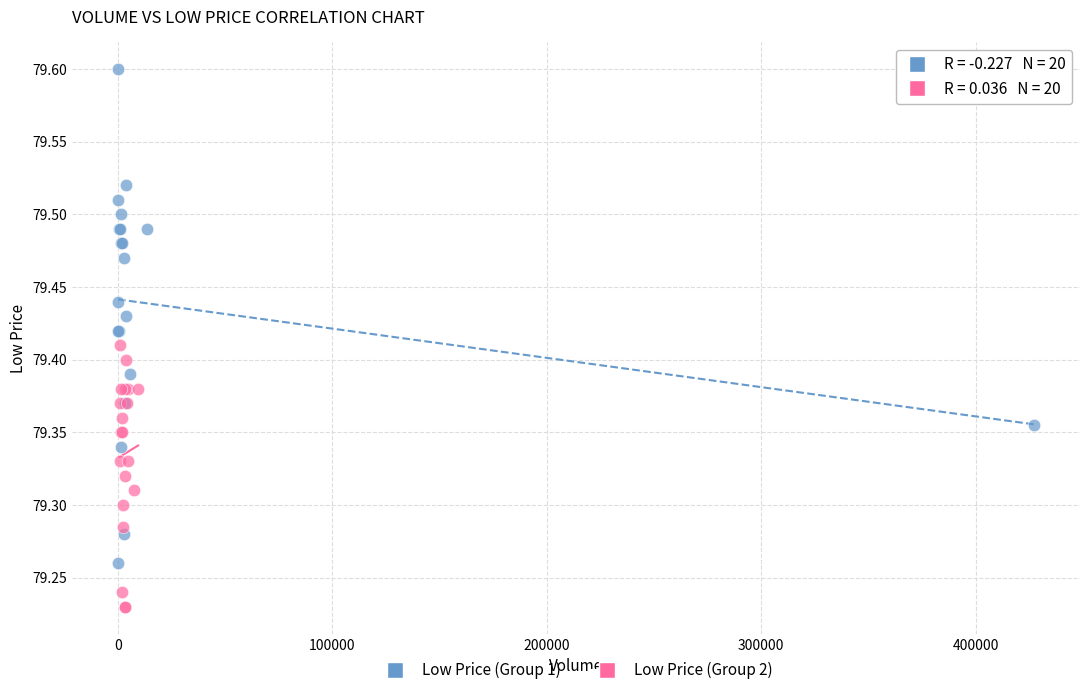

Which series contains the highest Y value?

Low Price (Group 1)